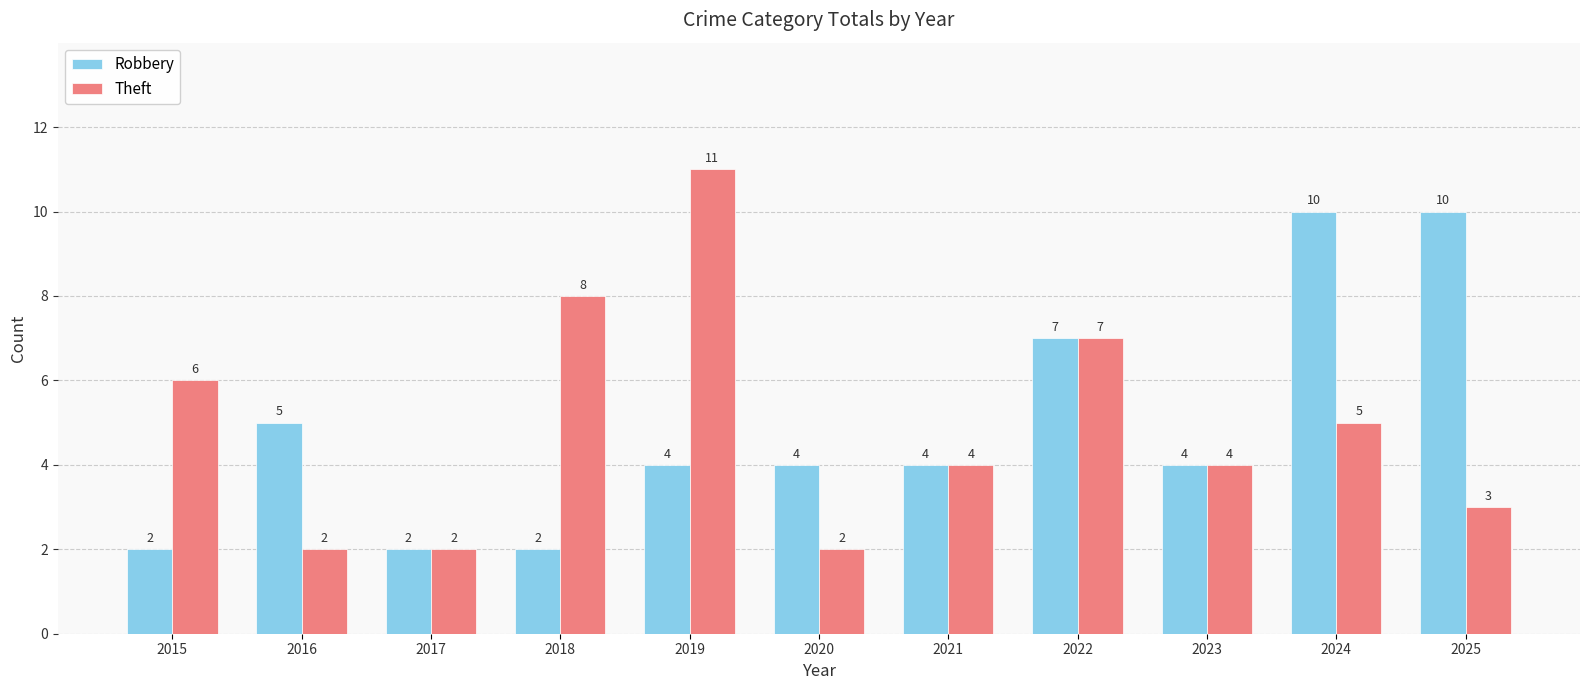

Count the Theft values in the range 2 to 7.

9